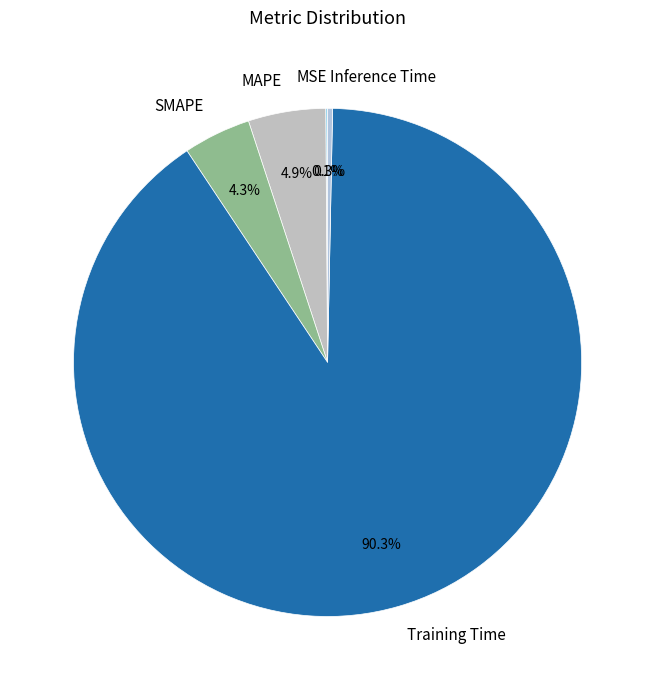

What is the majority slice?

Training Time